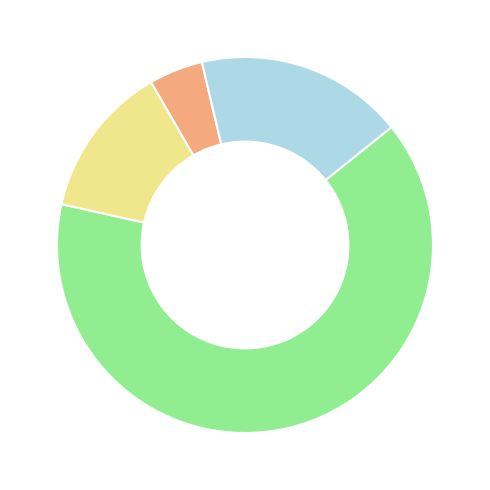

How many segments does this pie chart have?

4